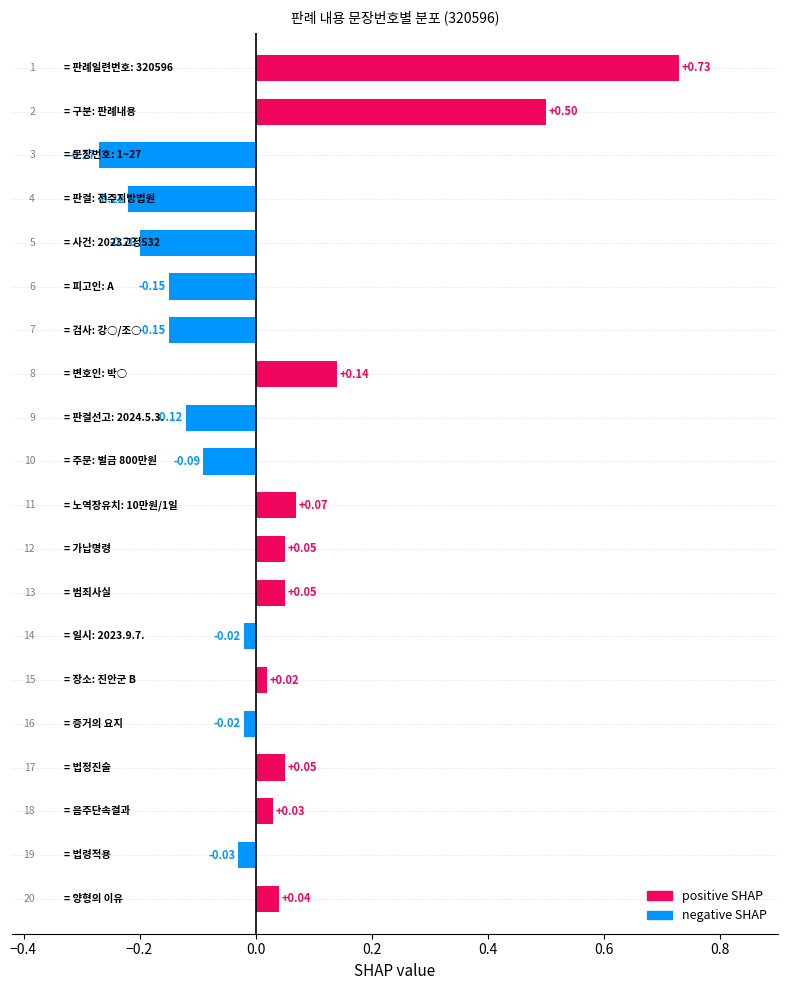

How many bars are there in total?

20